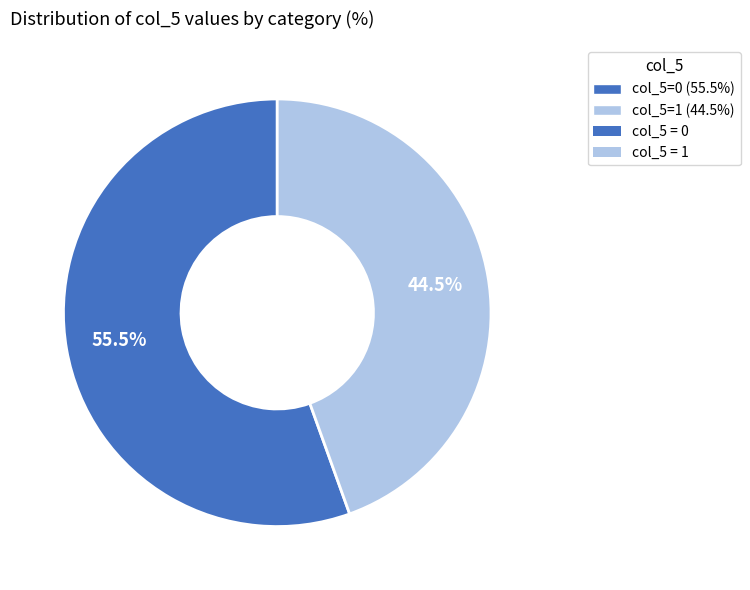

Rank the categories by value from lowest to highest.

1, 0